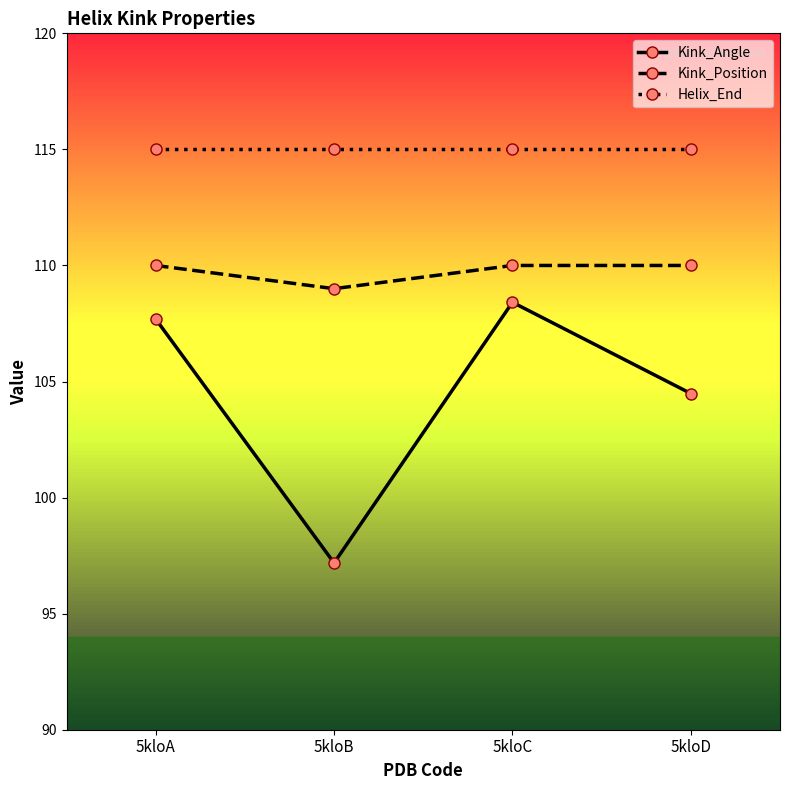

Is it true that Kink_Angle equals 60.0 at 5kloD?

False